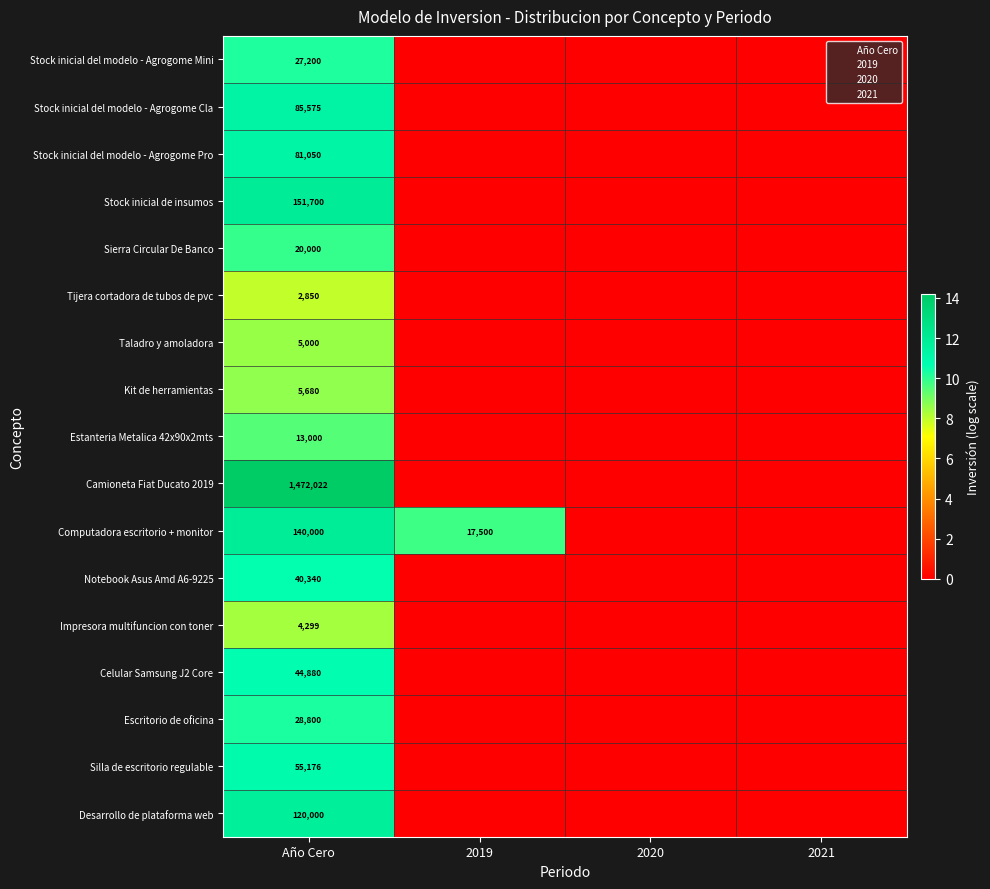

List the series in order of their peak value, lowest first.

Tijera cortadora de tubos de pvc, Impresora multifuncion con toner, Taladro y amoladora, Kit de herramientas, Estanteria Metalica 42x90x2mts, Sierra Circular De Banco, Stock inicial del modelo - Agrogome Mini, Escritorio de oficina, Notebook Asus Amd A6-9225, Celular Samsung J2 Core, Silla de escritorio regulable, Stock inicial del modelo - Agrogome Pro, Stock inicial del modelo - Agrogome Cla, Desarrollo de plataforma web, Computadora escritorio + monitor, Stock inicial de insumos, Camioneta Fiat Ducato 2019